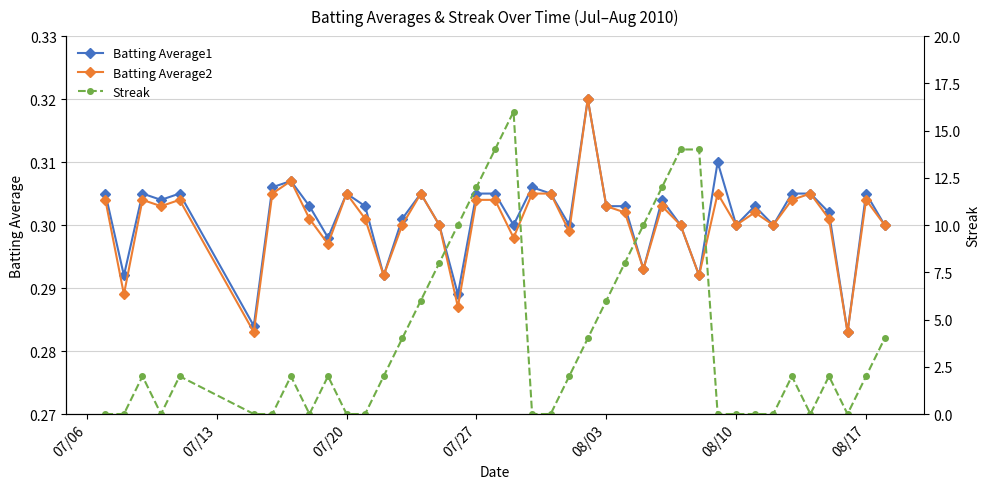

True or false: Batting Average1 has a value of 0.1 at 07/27.

False